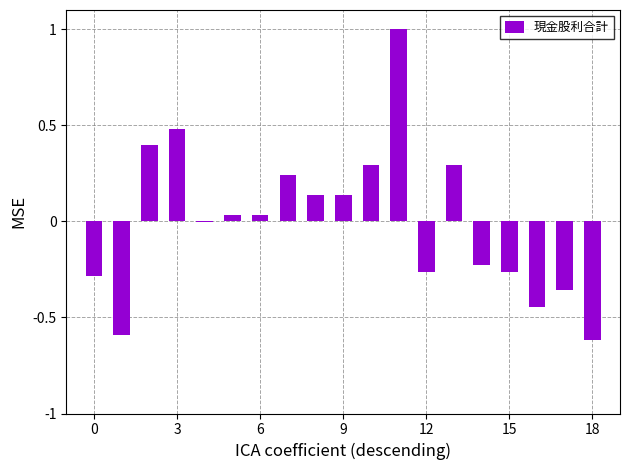

What is the greatest value displayed?

1.0